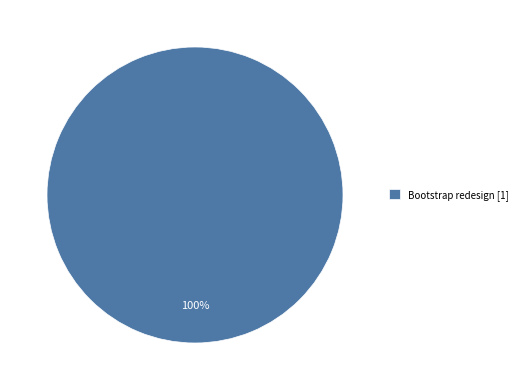

The Bootstrap redesign [1] slice represents 100% of the pie. True or false?

True